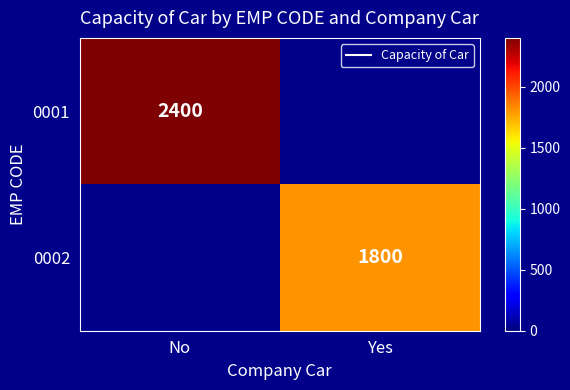

Is the value of 0001 at No greater than the value of 0002 at Yes?

Yes